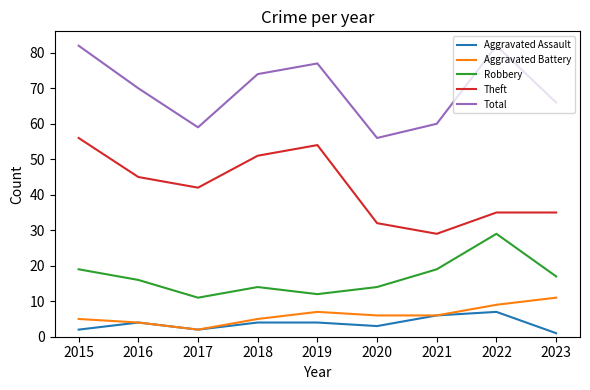

How many series are shown in this chart?

5